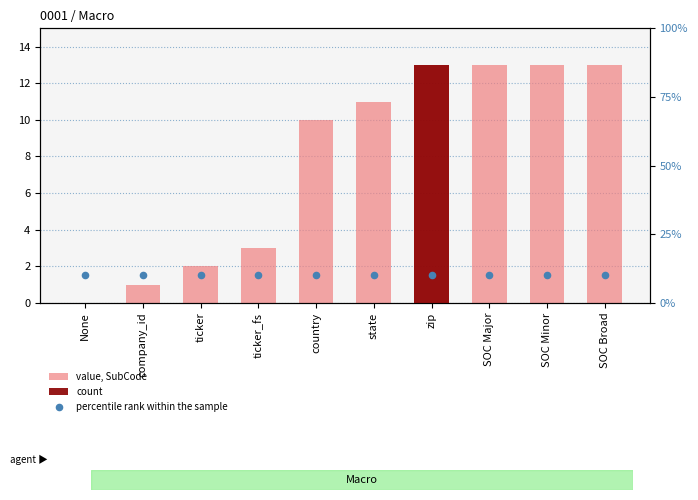

What is the total value across all series at state?

21